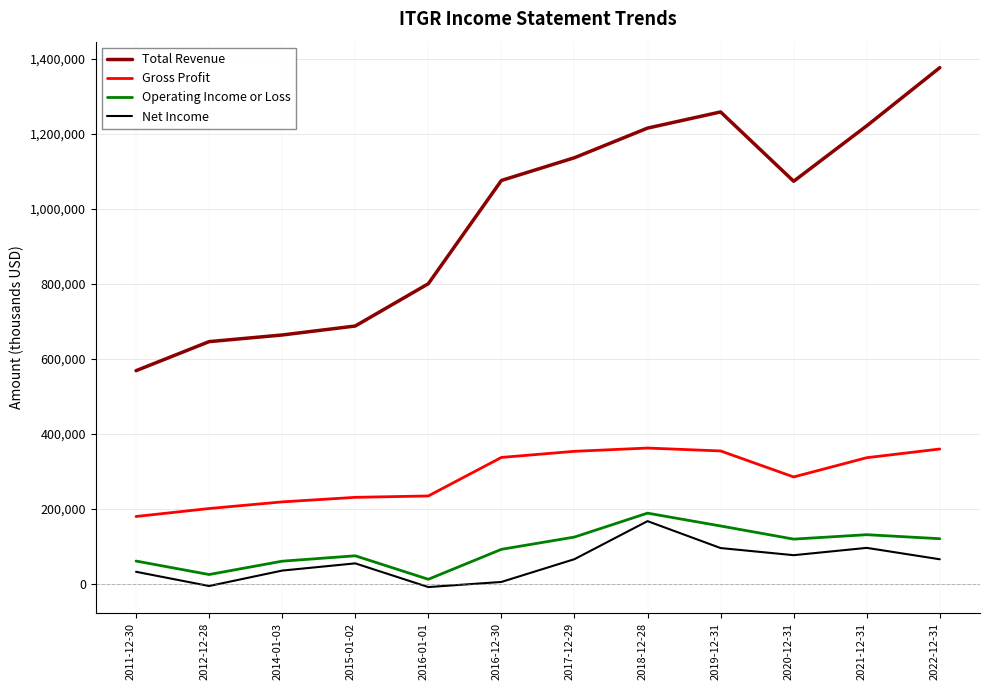

True or false: Operating Income or Loss and Gross Profit cross at least once.

False